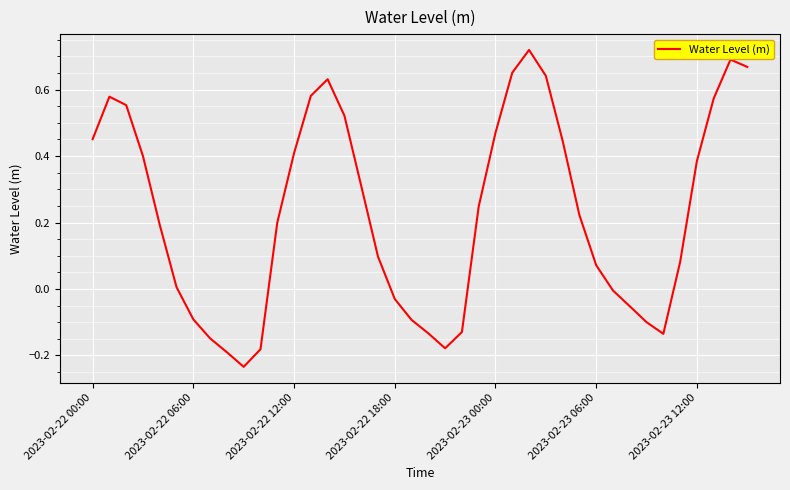

What is the difference between the maximum and minimum values?

1.0